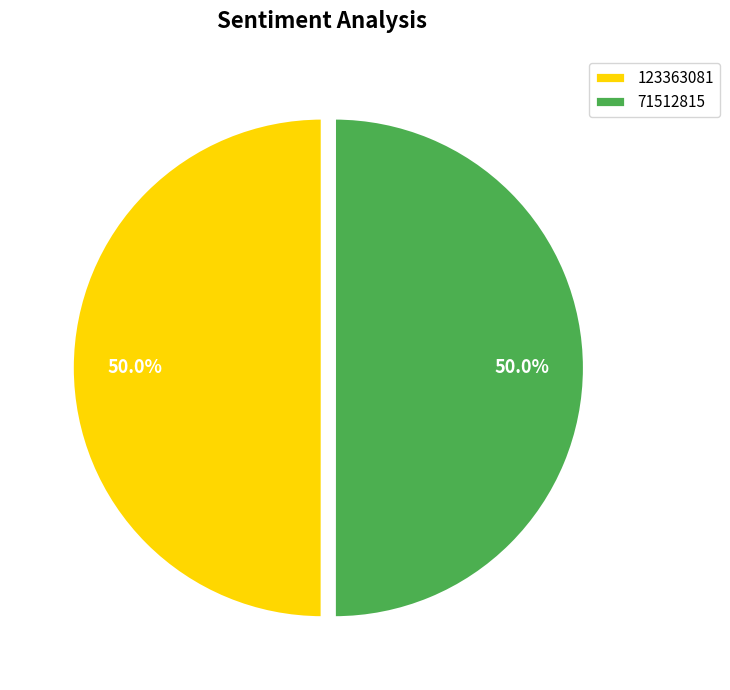

Approximately how many times larger is the value at 71512815 compared to 123363081?

1.0